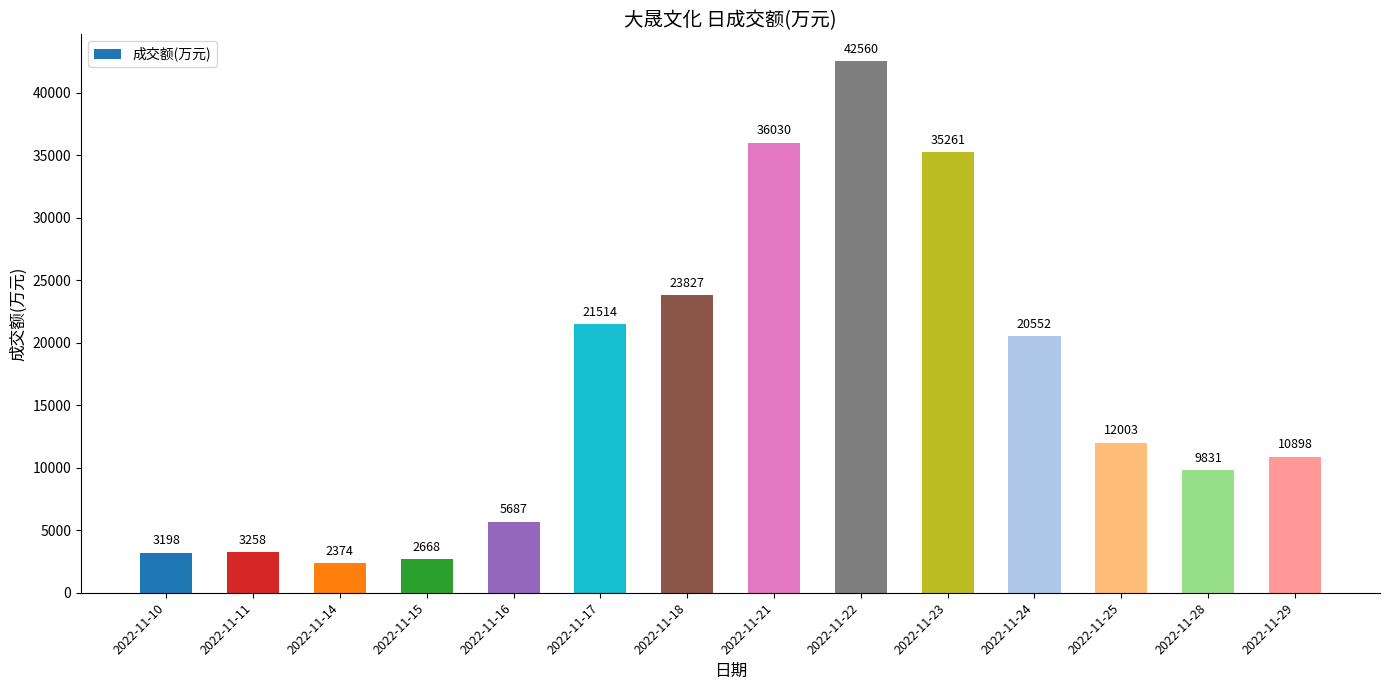

What is the change in value from 2022-11-14 to 2022-11-17?

+19140